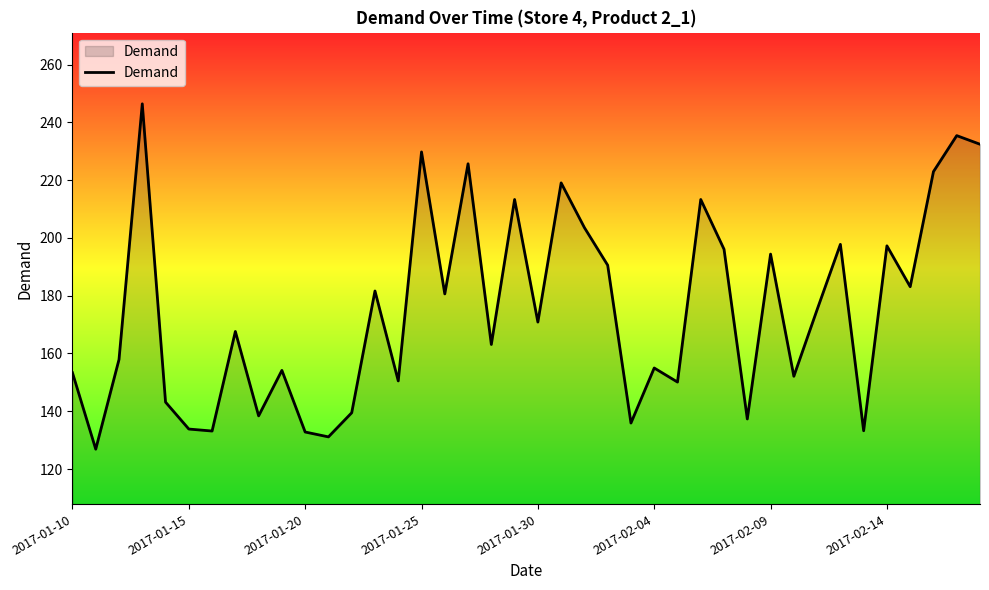

What is the greatest value displayed?

246.4